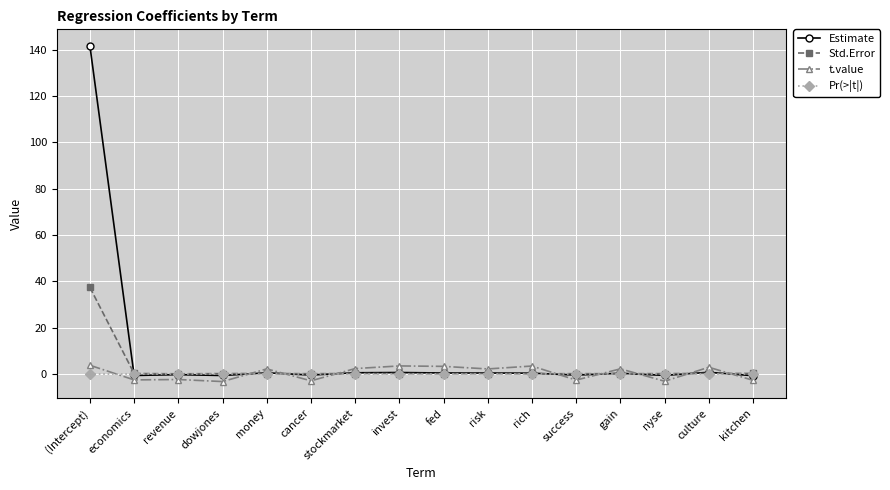

True or false: Estimate has more than 0 interior local peaks.

True